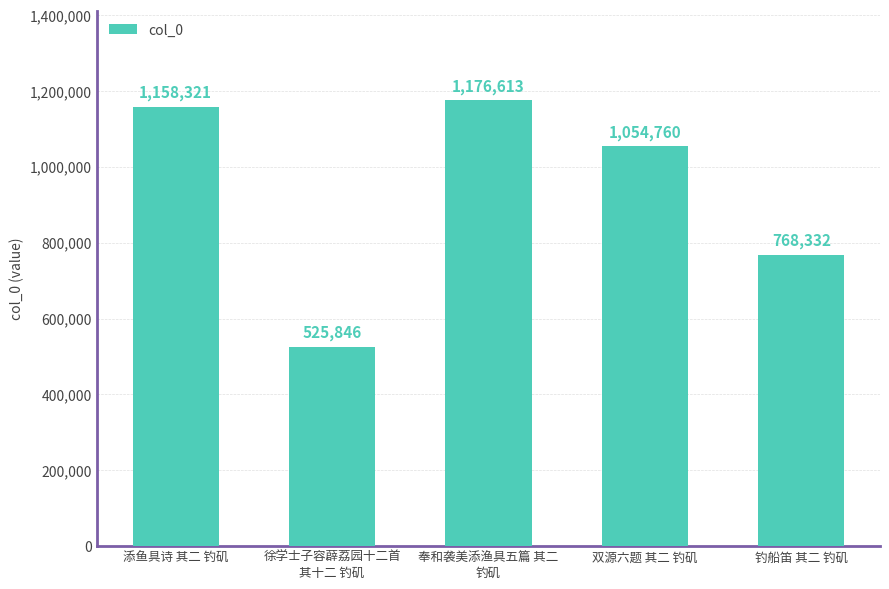

Rank the categories by value from lowest to highest.

徐学士子容薜荔园十二首
其十二 钓矶, 钓船笛 其二 钓矶, 双源六题 其二 钓矶, 添鱼具诗 其二 钓矶, 奉和袭美添渔具五篇 其二
钓矶